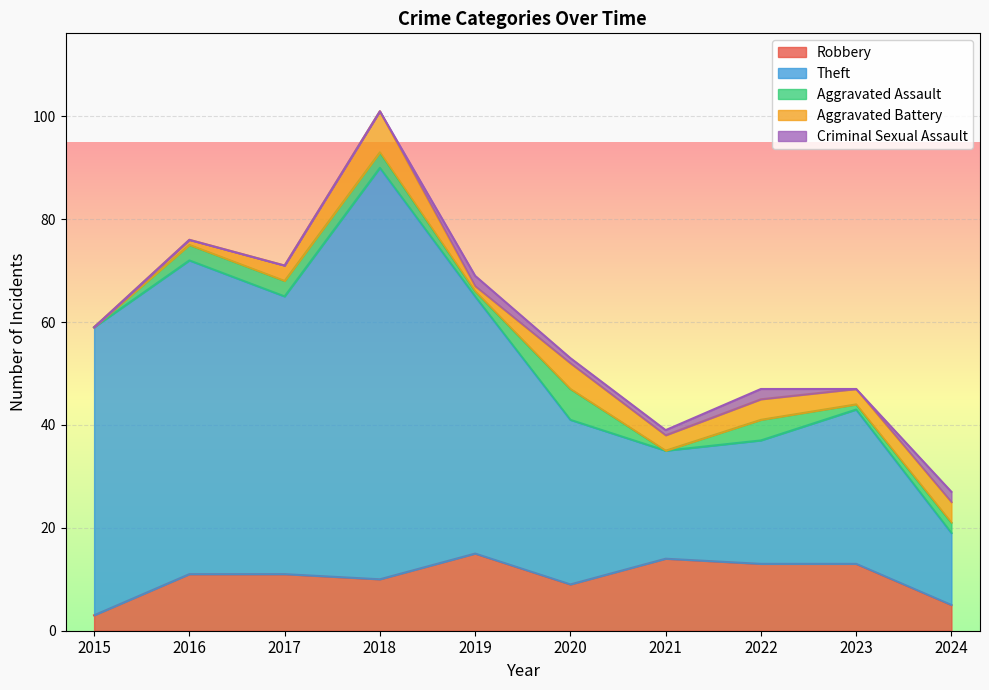

What are all the series names shown in the legend?

Robbery, Theft, Aggravated Assault, Aggravated Battery, Criminal Sexual Assault